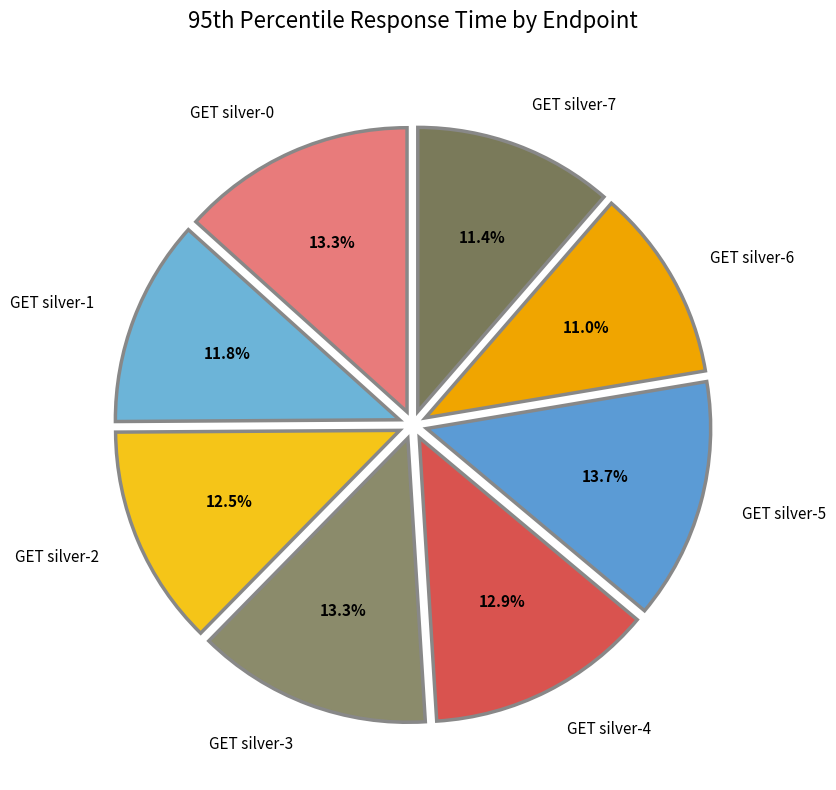

To the nearest percent, what is the combined percentage of GET silver-5 and GET silver-3?

27%